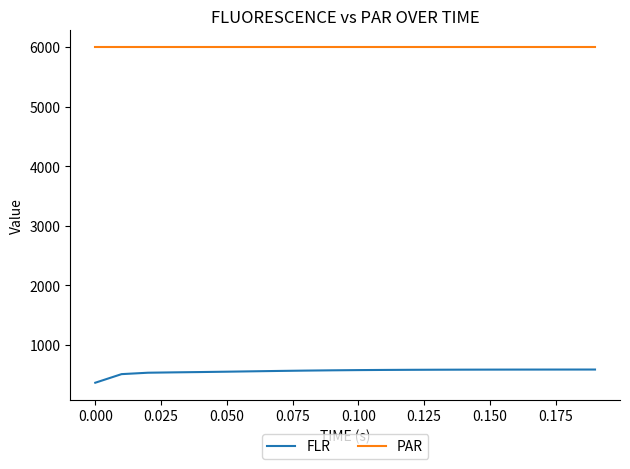

Which series has the largest range (max minus min)?

FLR